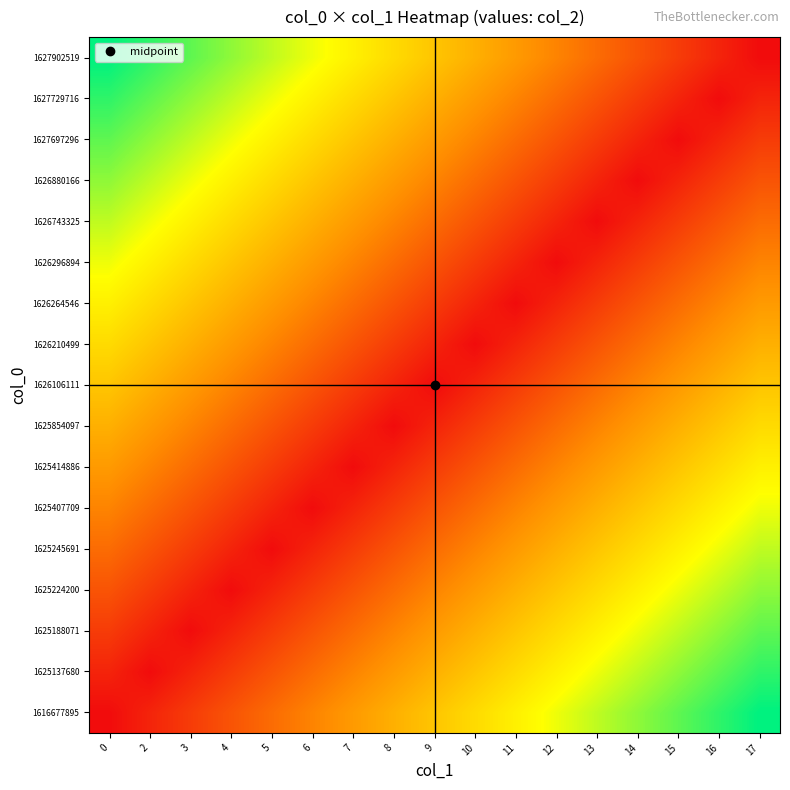

What is the difference between the highest and lowest values at 12?

0.7